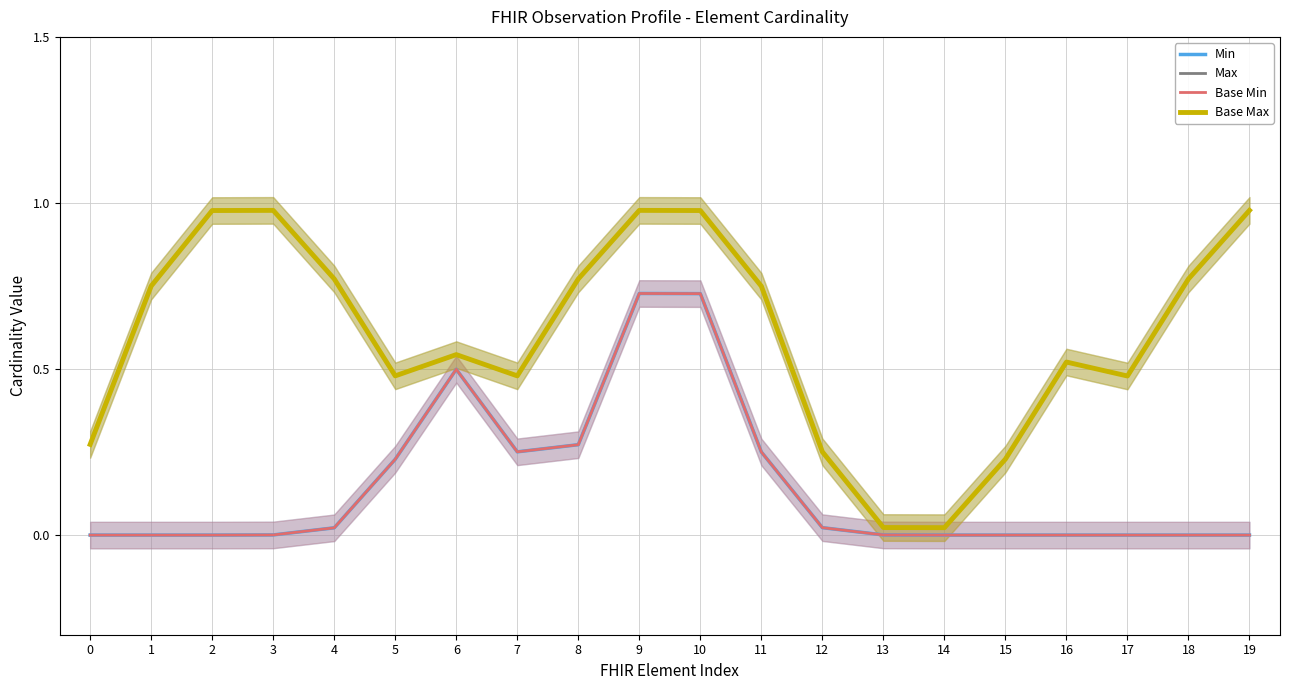

At which category is the sum across all series the highest?

9